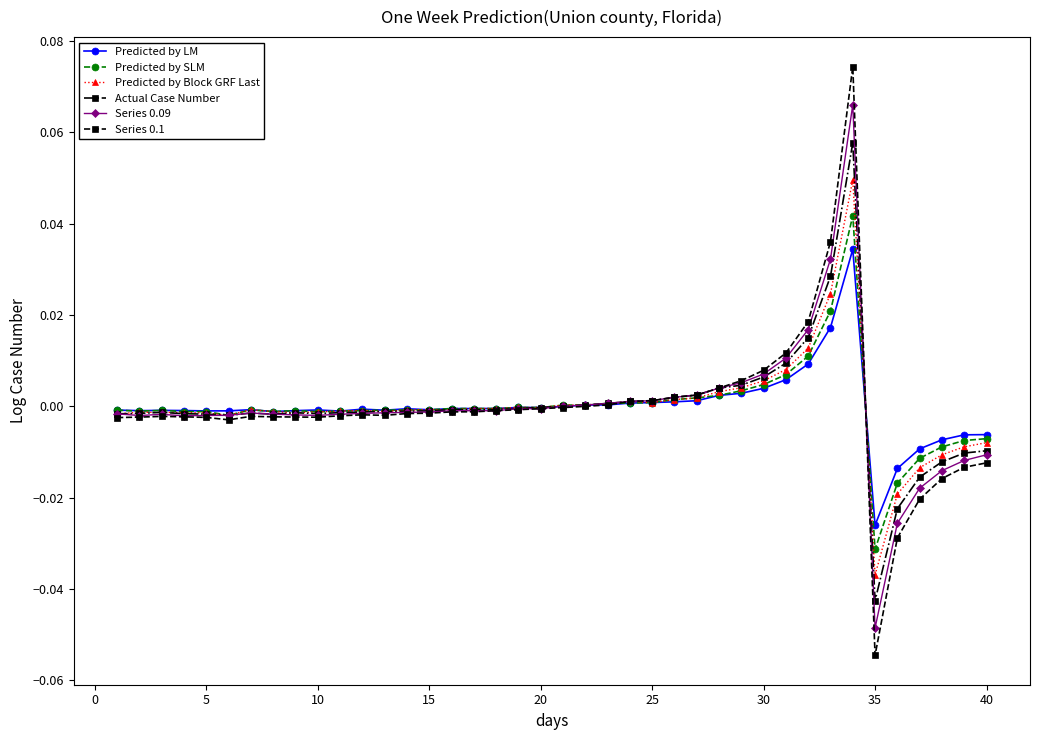

What are all the series names shown in the legend?

Predicted by LM, Predicted by SLM, Predicted by Block GRF Last, Actual Case Number, Series 0.09, Series 0.1